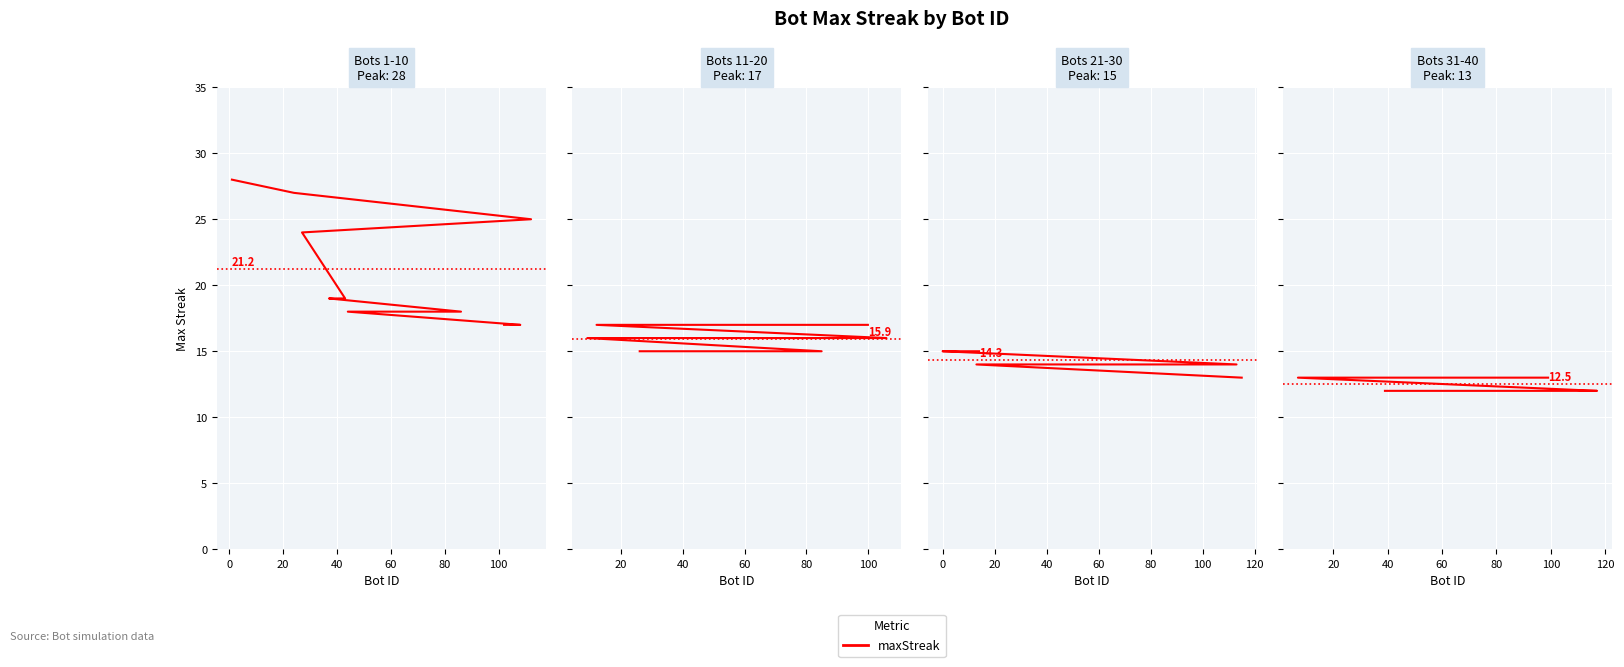

What is the label of the 5th point from the left?

60